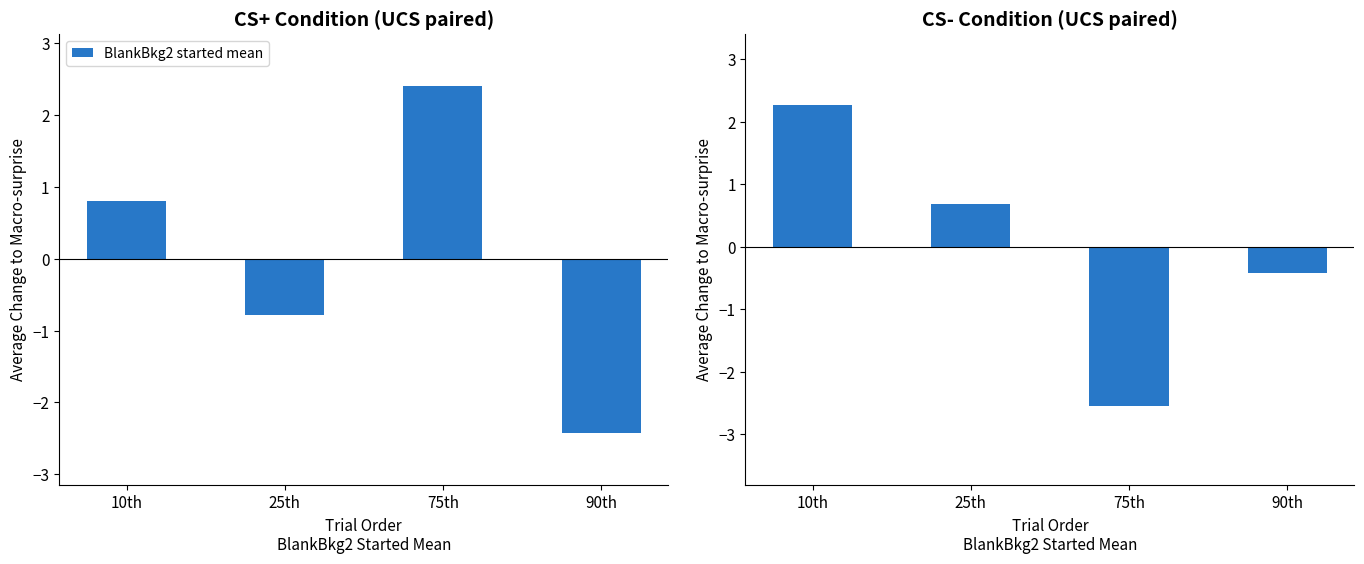

Which category has the highest value across all series?

10th